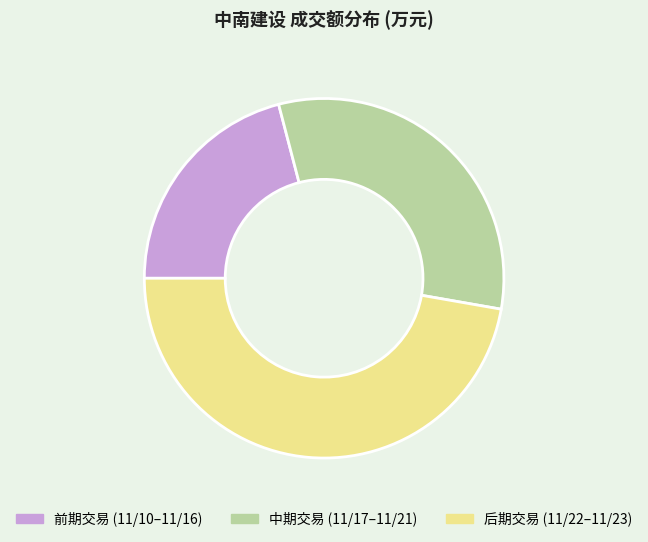

Count the number of slices in the pie.

3